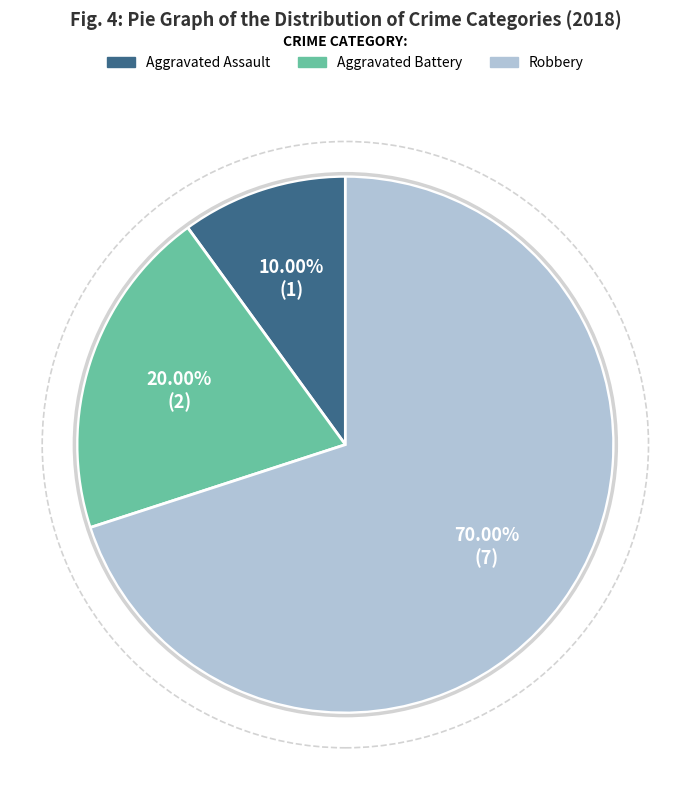

Is it true that Robbery is 58% of the pie?

False